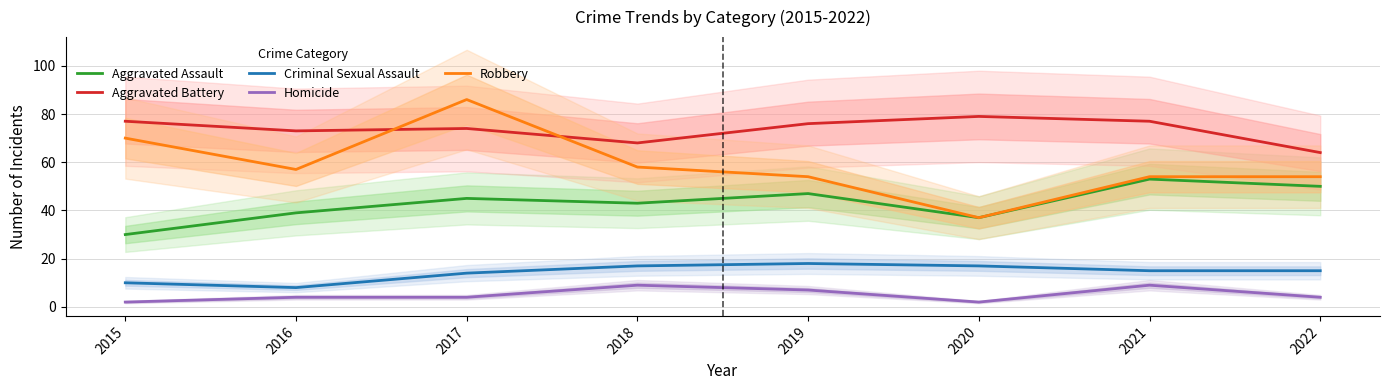

How many interior local valleys does the Robbery series have?

2